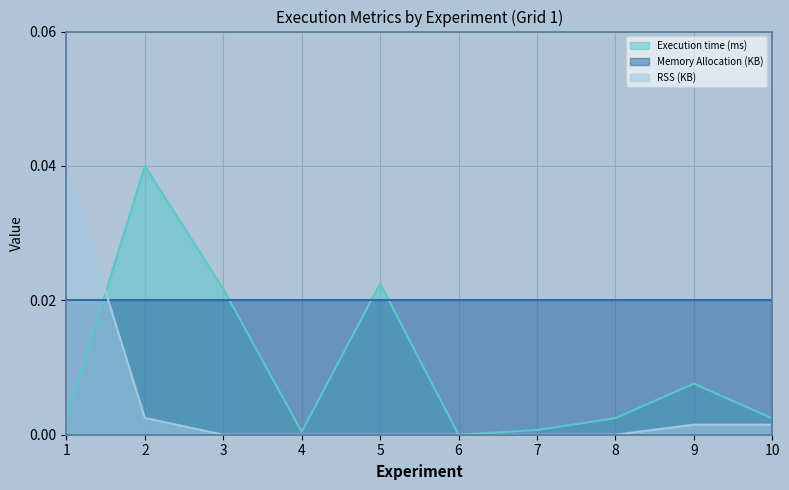

Count the number of categories in the chart.

10